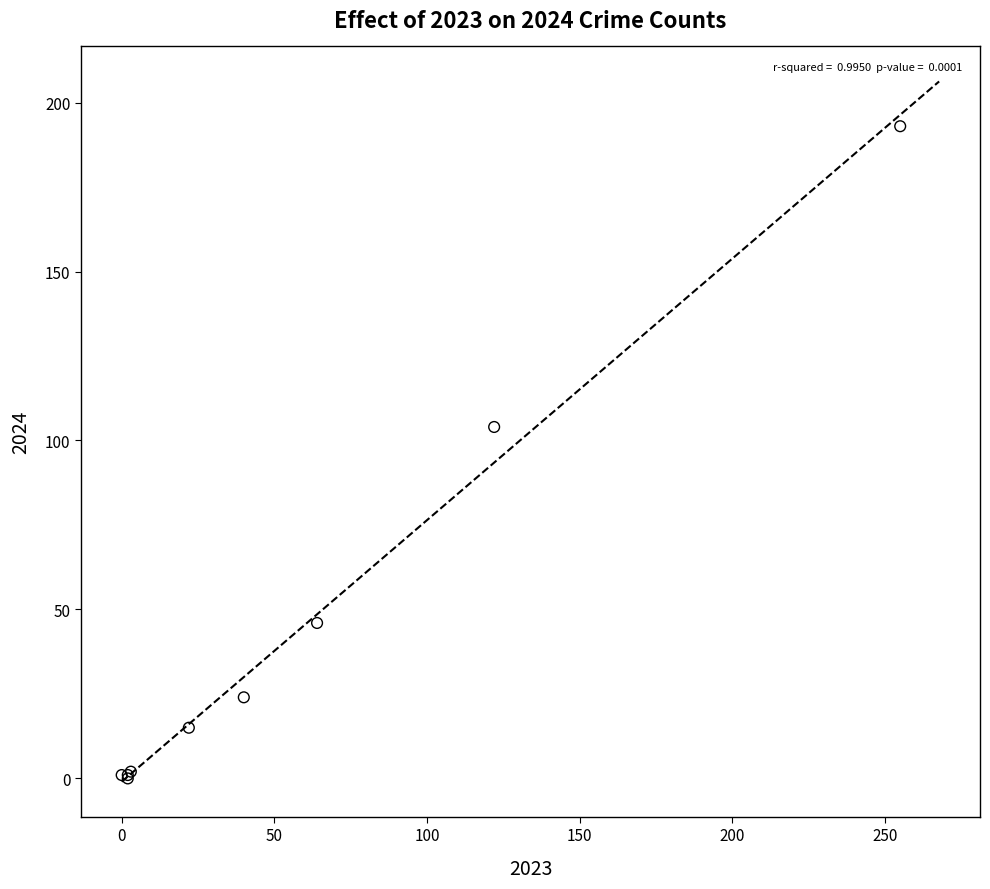

What Y value in the scatter plot is closest to 96?

104